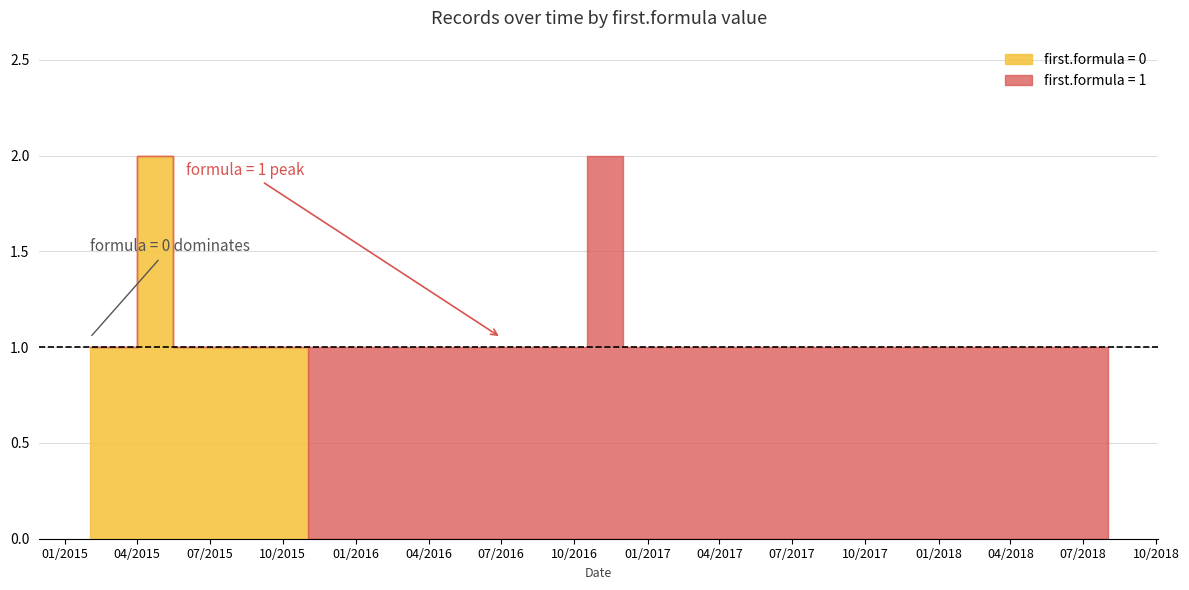

At which category does first.formula reach its first local peak?

5